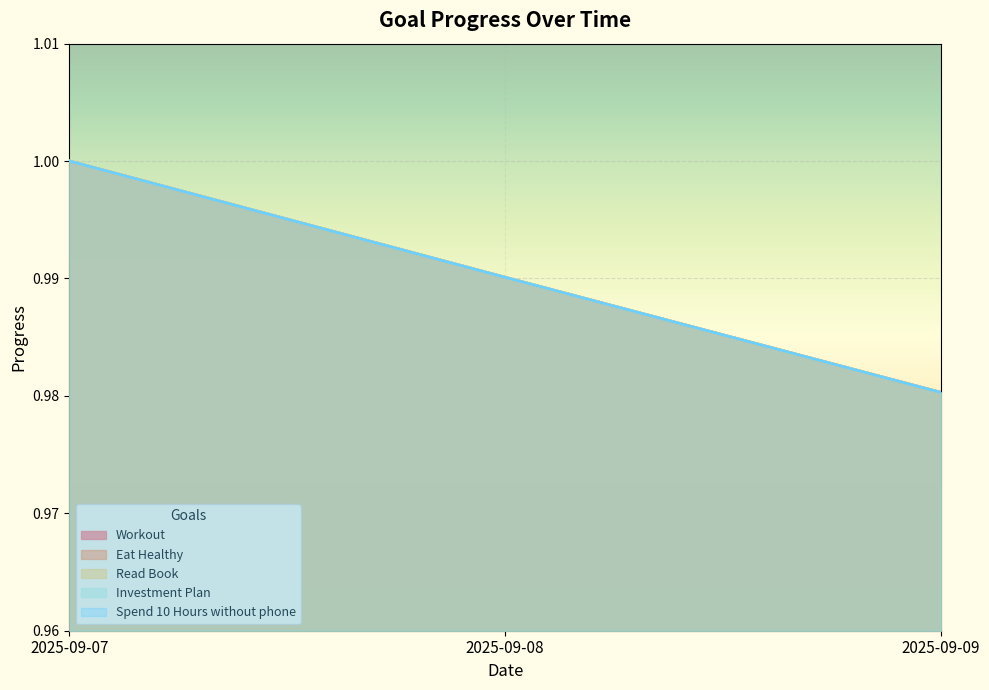

The Eat Healthy series shows 1.3 at 2025-09-08. True or false?

False